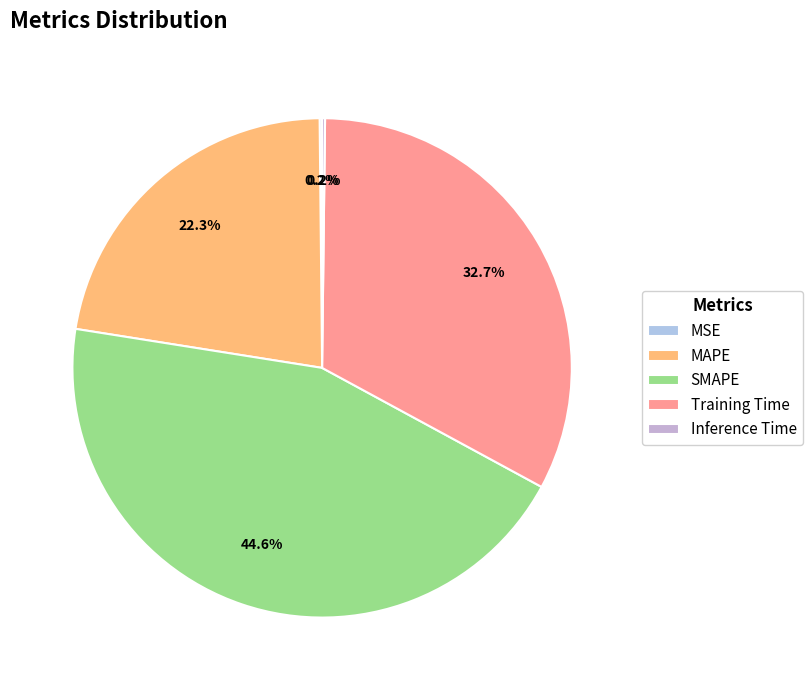

What is the change in value from MSE to Training Time?

+1.5